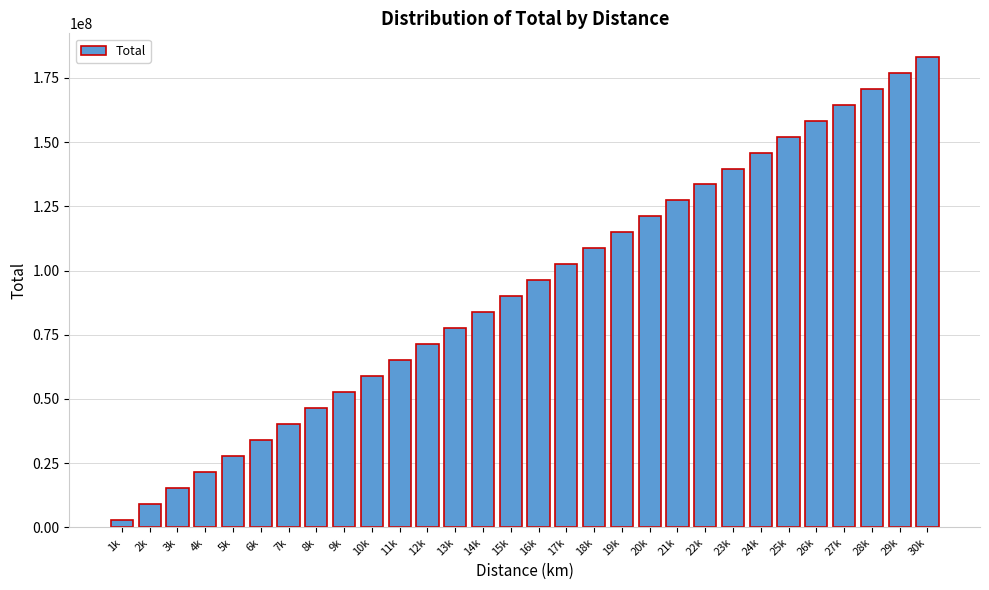

Reading left to right, list all the values displayed in this chart.

1k=3104060.6	2k=9312181.8	3k=15520302.8	4k=21728423.5	5k=27936543.6	6k=34144663.2	7k=40352782.0	8k=46560900.0	9k=52769016.9	10k=58977132.7	11k=65185247.2	12k=71393360.3	13k=77601471.9	14k=83809581.7	15k=90017689.7	16k=96225795.8	17k=102433899.8	18k=108642001.5	19k=114850100.9	20k=121058197.8	21k=127266292.1	22k=133474383.5	23k=139682472.1	24k=145890557.7	25k=152098640.1	26k=158306719.1	27k=164514794.7	28k=170722866.8	29k=176930935.1	30k=183138999.6